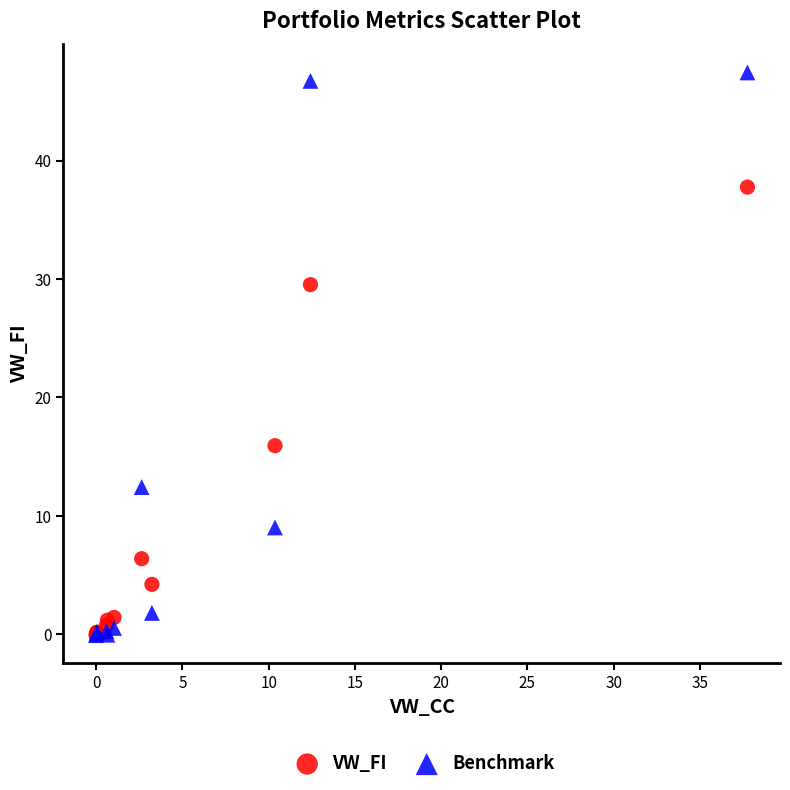

Which series reaches the maximum Y coordinate?

Benchmark